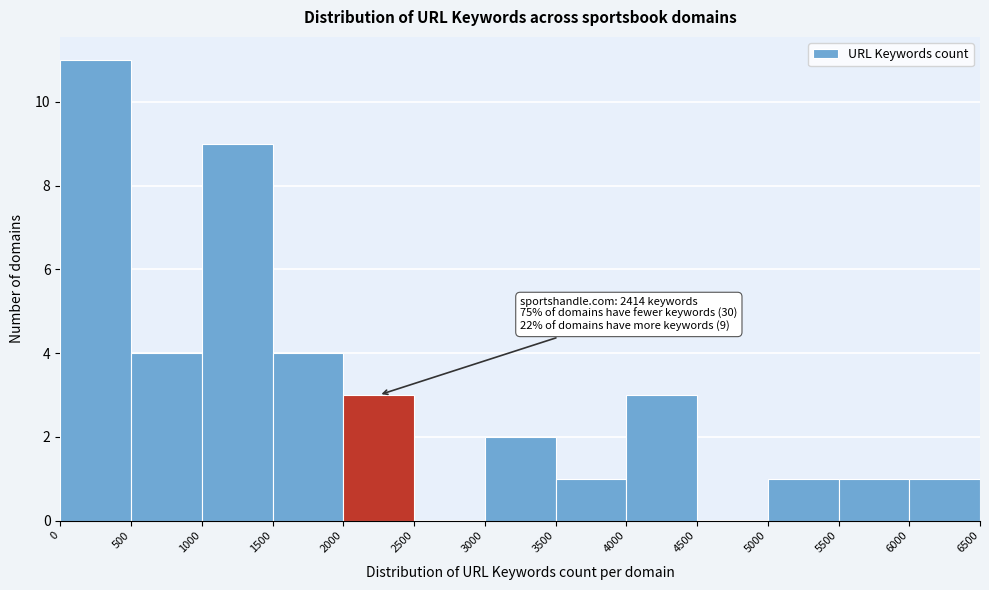

Over which range of the x-axis is the bar tallest?

0 to 500